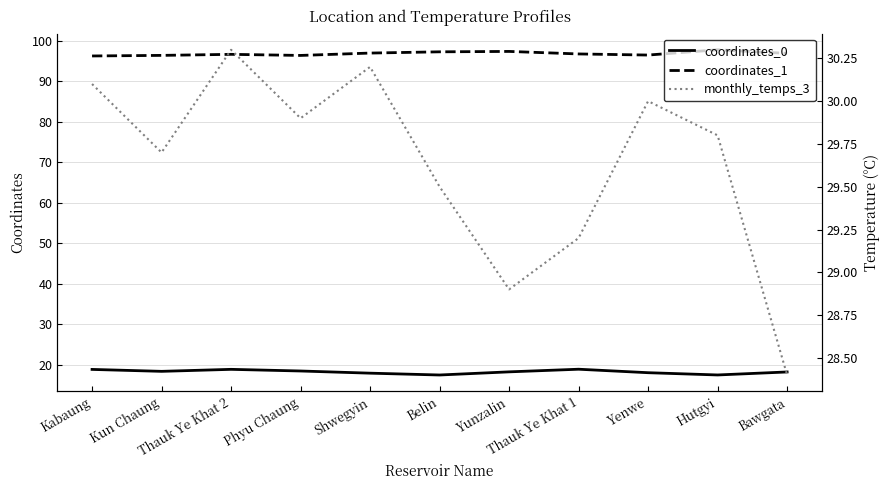

Is it true that monthly_temps_3 equals 7.1 at Yenwe?

False